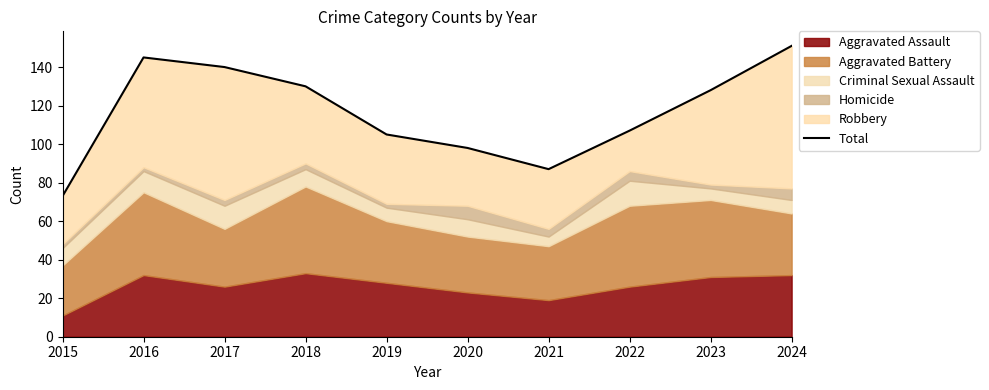

Count the number of values greater than 128.

4